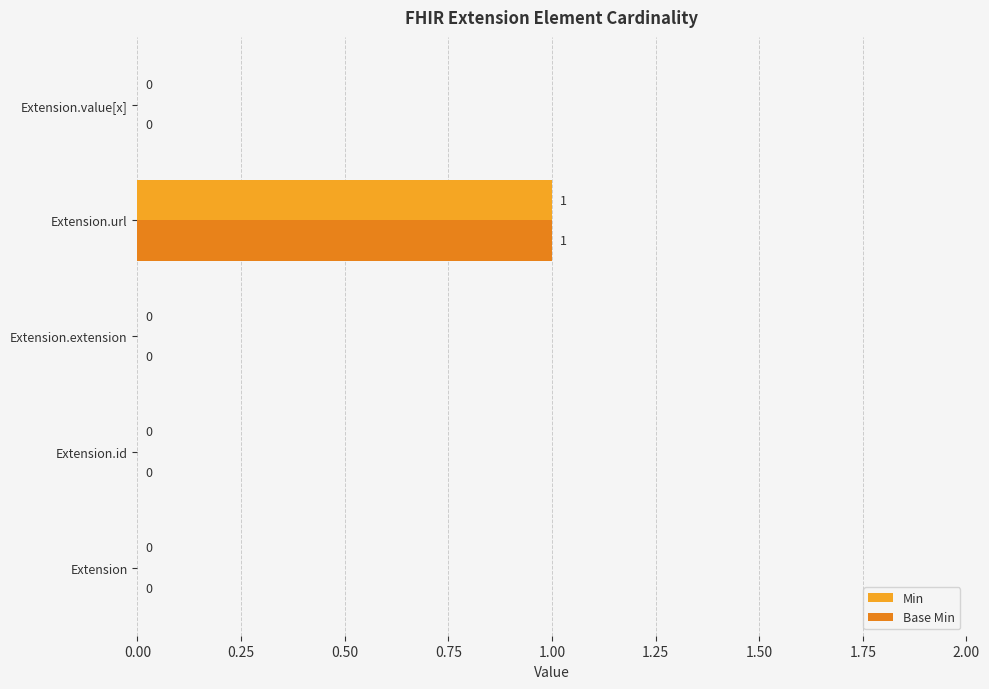

What are all the series names shown in the legend?

Min, Base Min